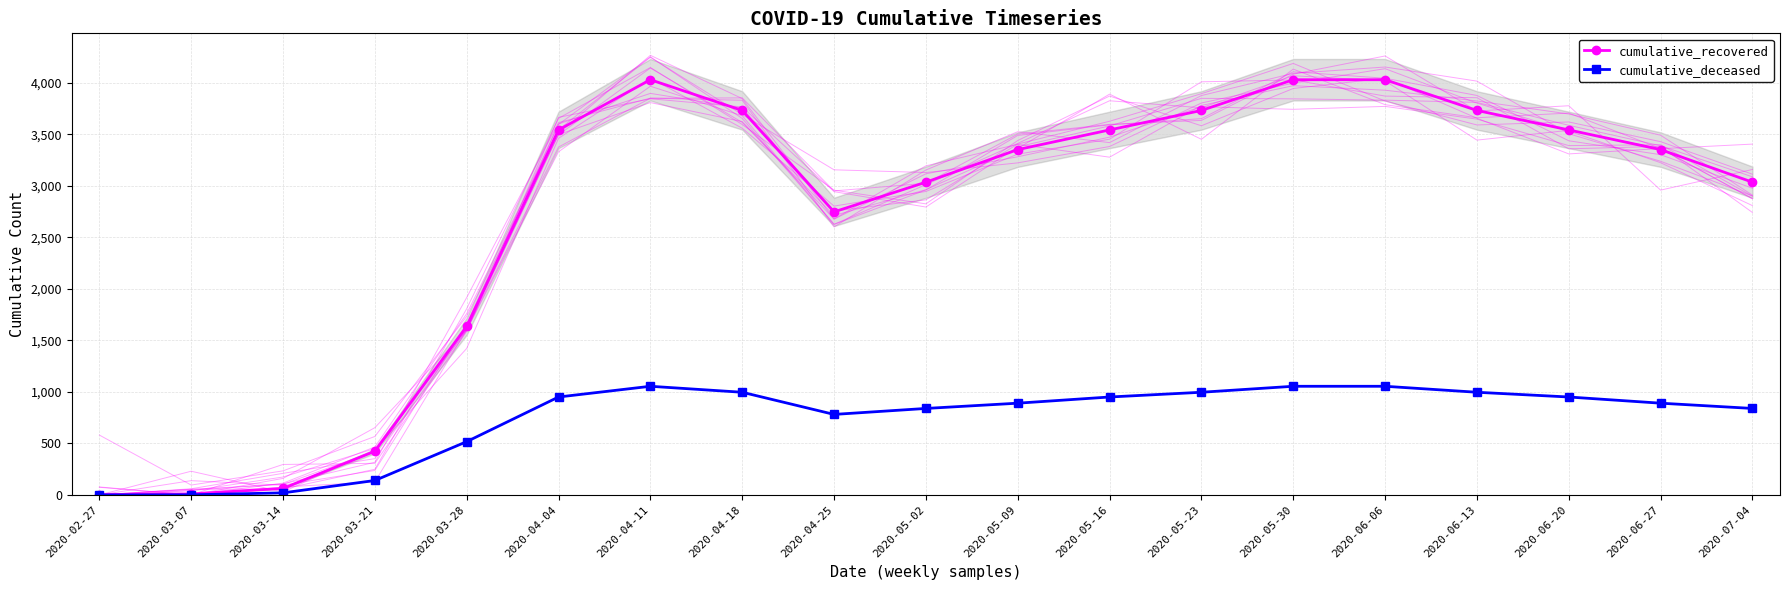

What is the difference between the maximum and minimum values in the cumulative_recovered series?

4025